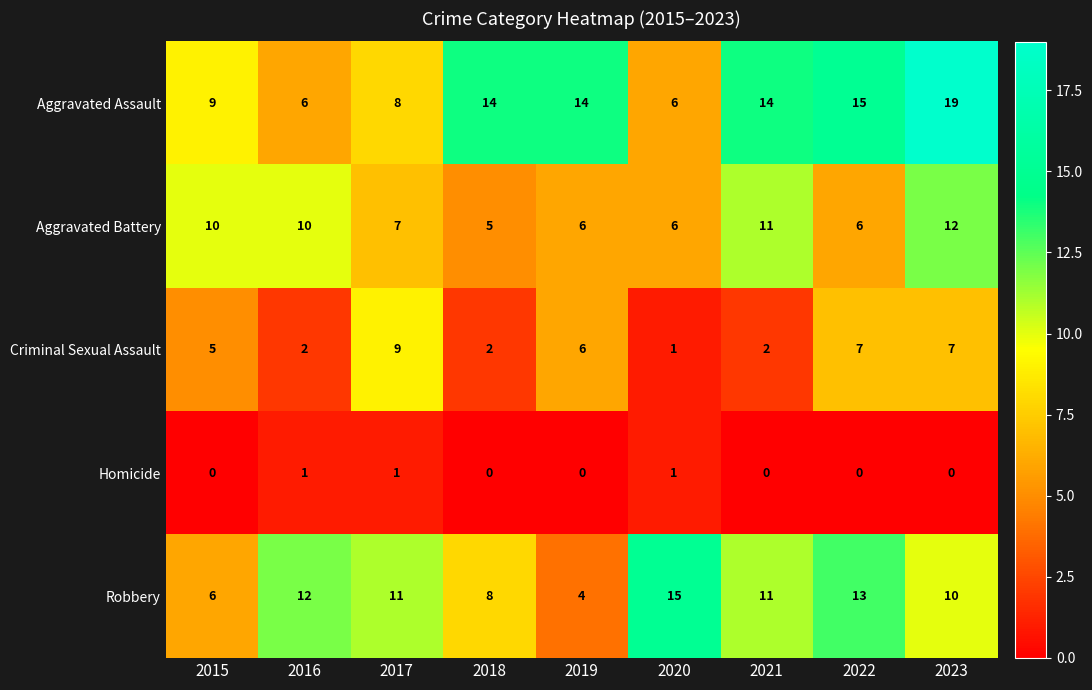

At 2023, list the series in order from largest to smallest.

Aggravated Assault, Aggravated Battery, Robbery, Criminal Sexual Assault, Homicide